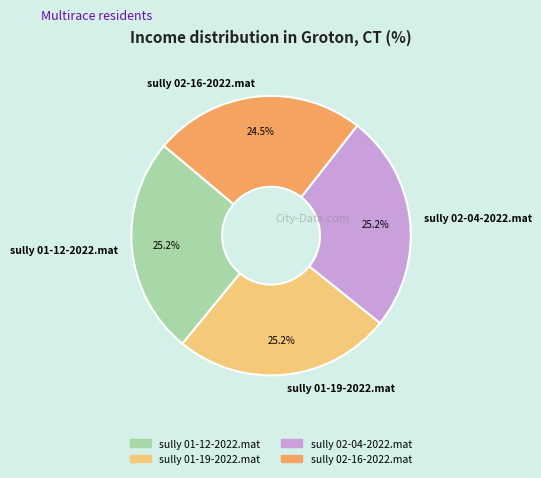

Does sully 01-12-2022.mat account for over 50% of the chart?

No